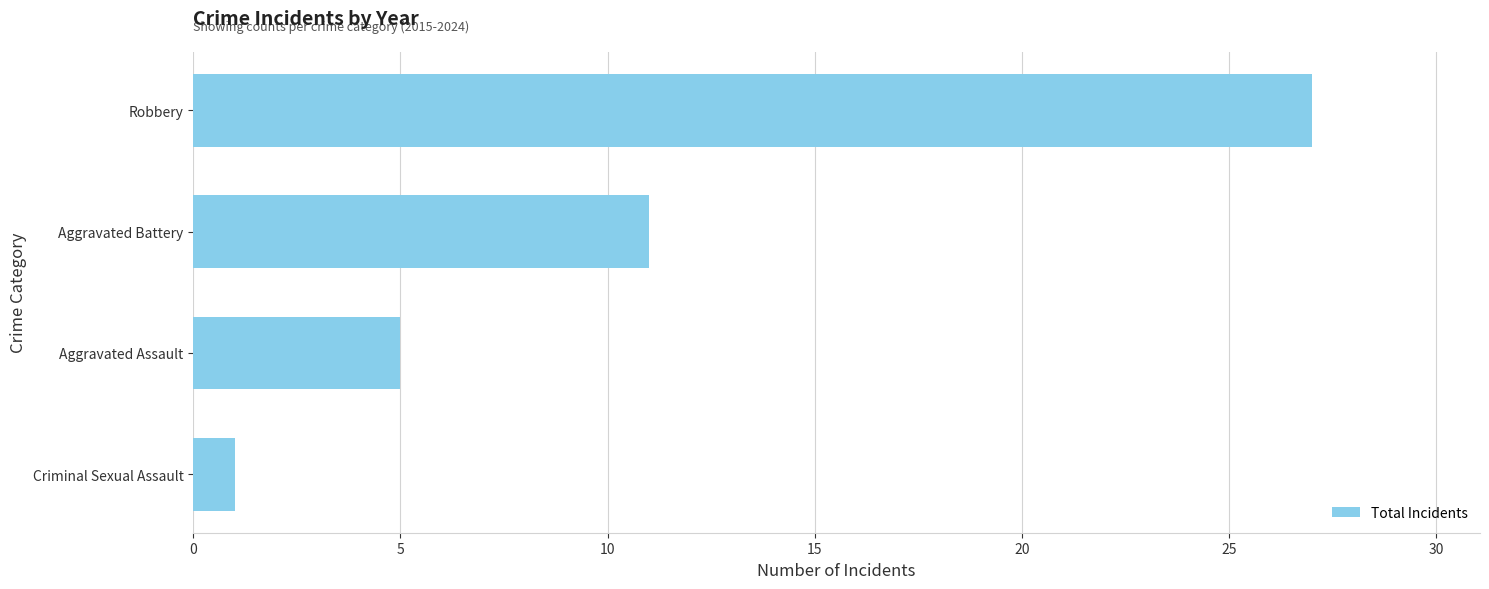

What is the ratio of the value at Robbery to the value at Aggravated Assault?

5.4